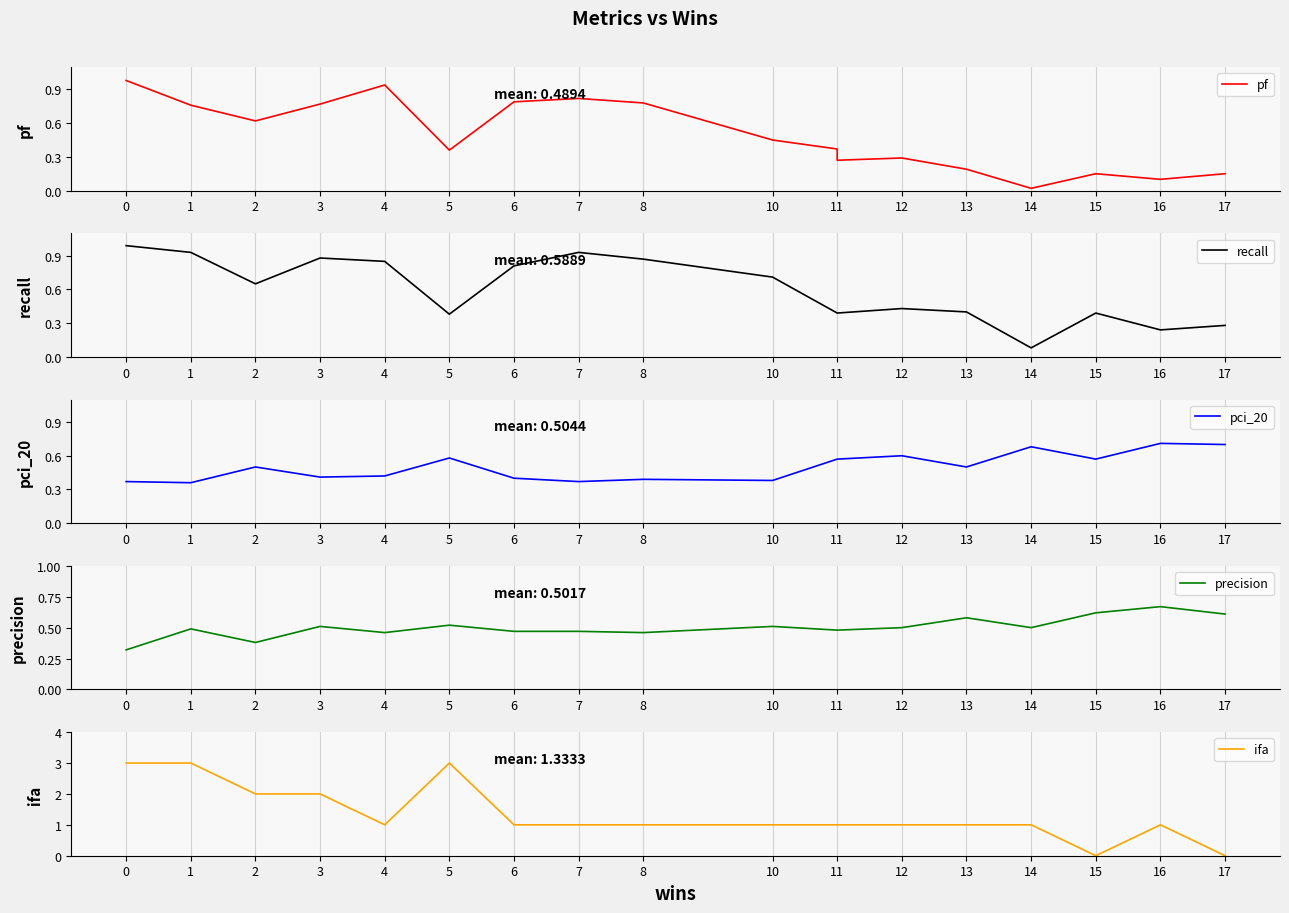

What is the difference between the second highest and second lowest values in the pf series?

0.8